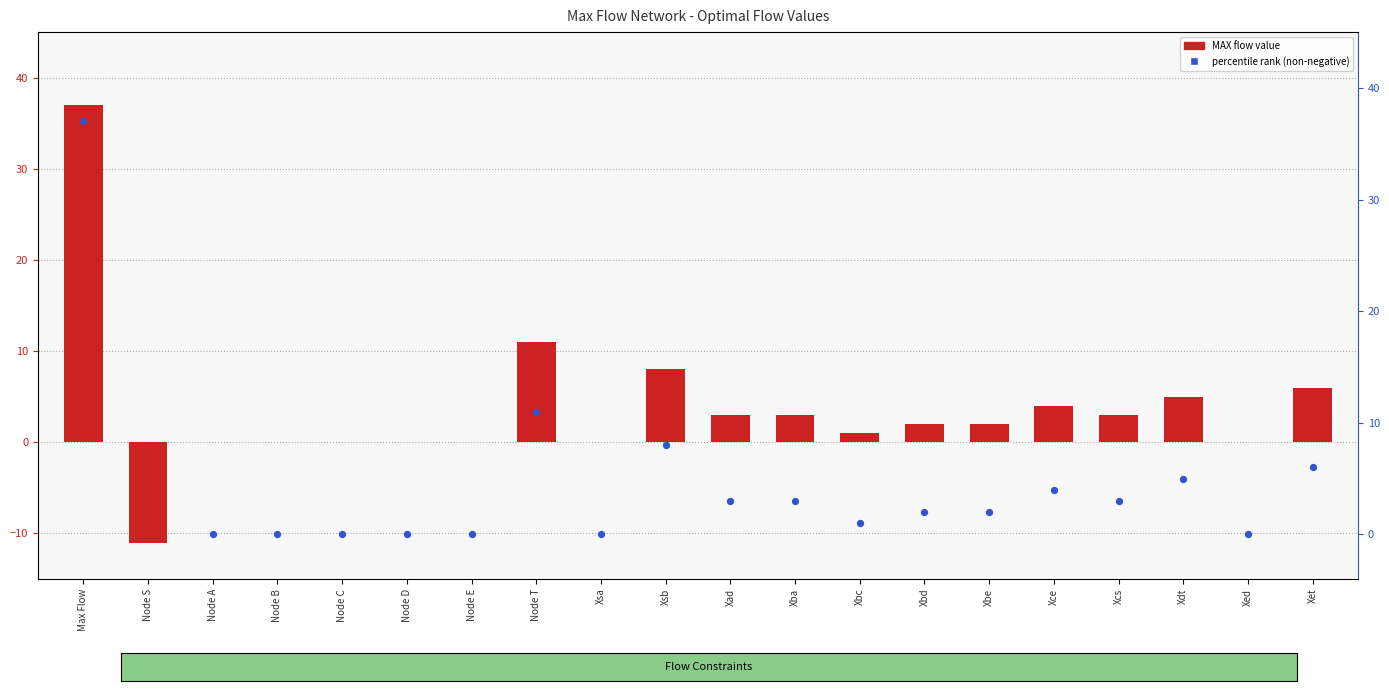

Which series reaches the maximum Y coordinate?

MAX